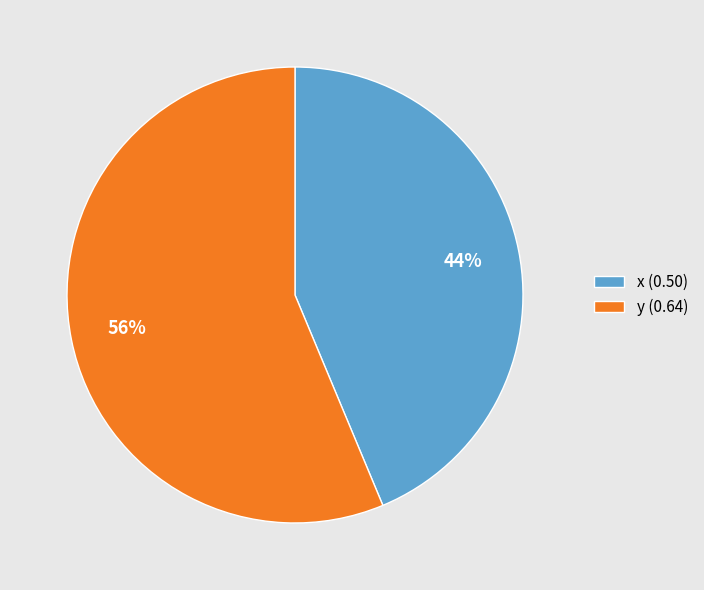

Which category has the biggest portion of the pie?

y